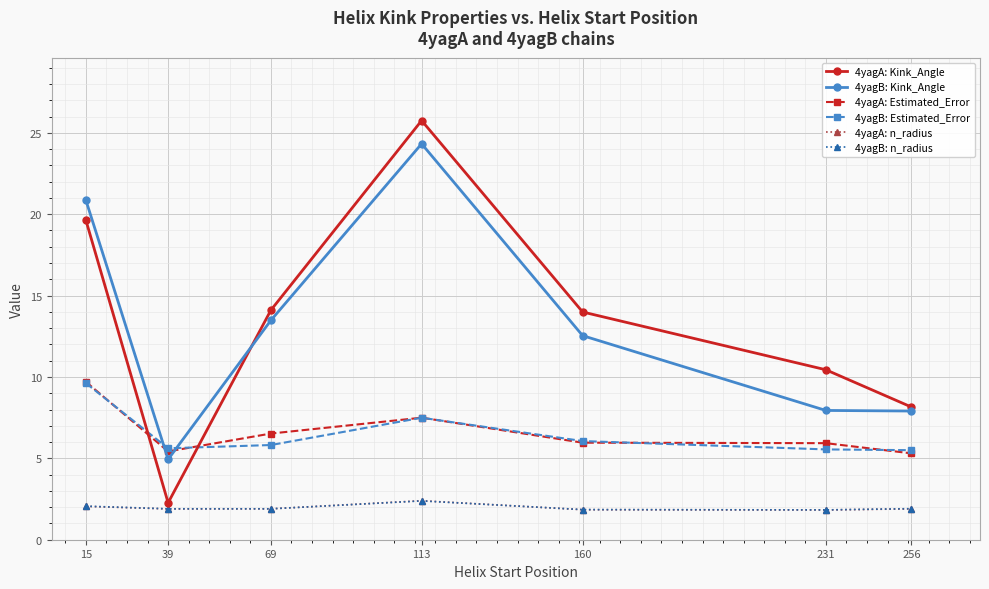

Is the value of 4yagA: Kink_Angle at 39 greater than the value of 4yagA: Estimated_Error at 15?

No